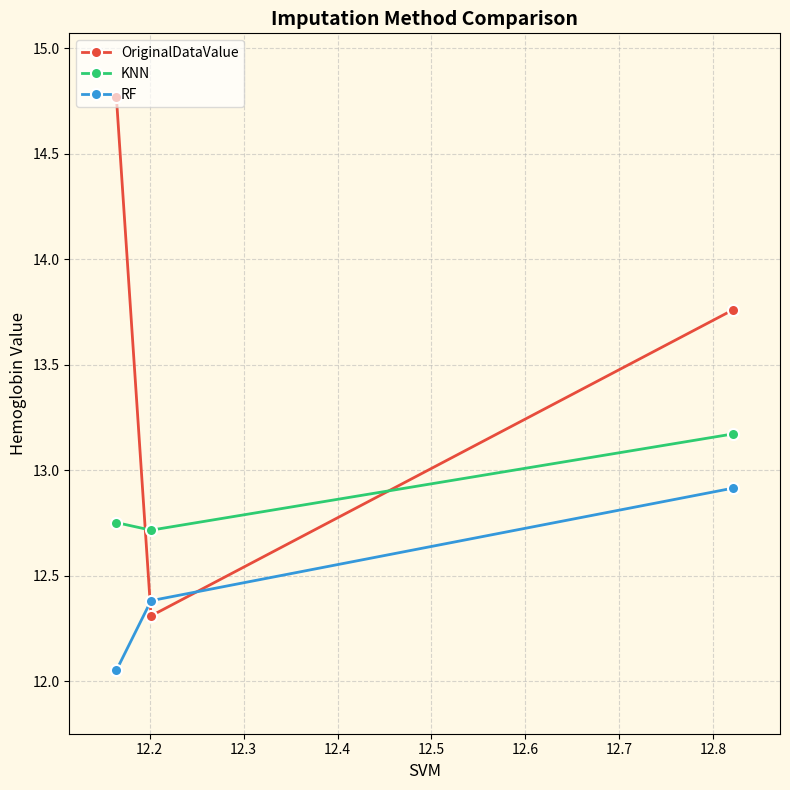

Which series has the widest spread of values?

OriginalDataValue